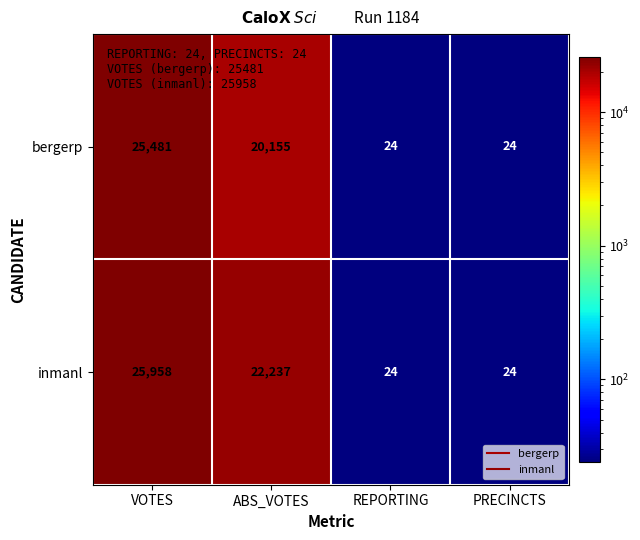

What is the total value across all series at ABS_VOTES?

42392